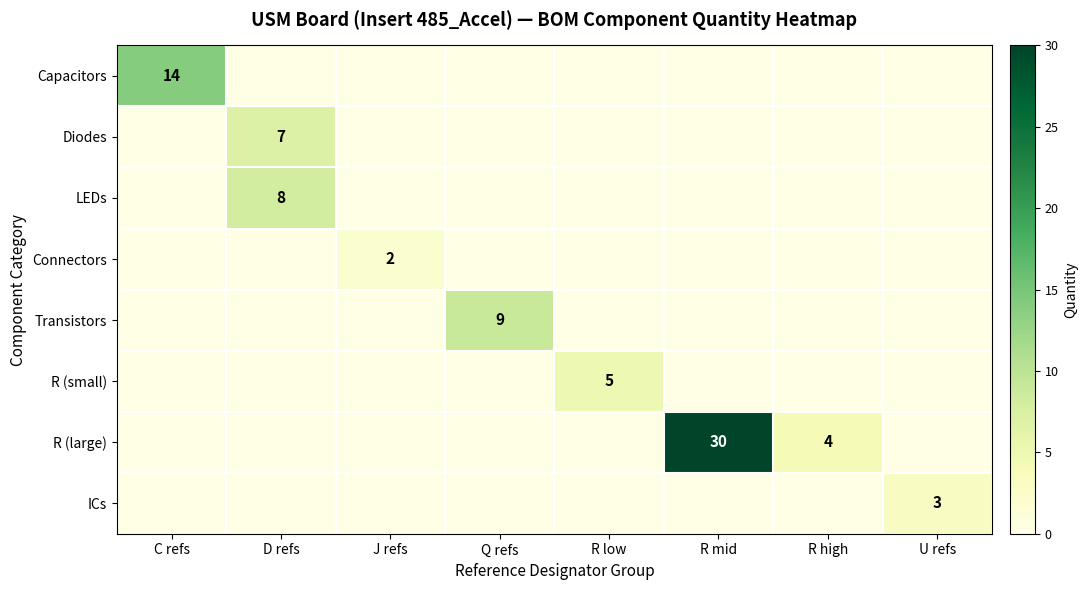

The R (small) series shows 5 at R low. True or false?

True